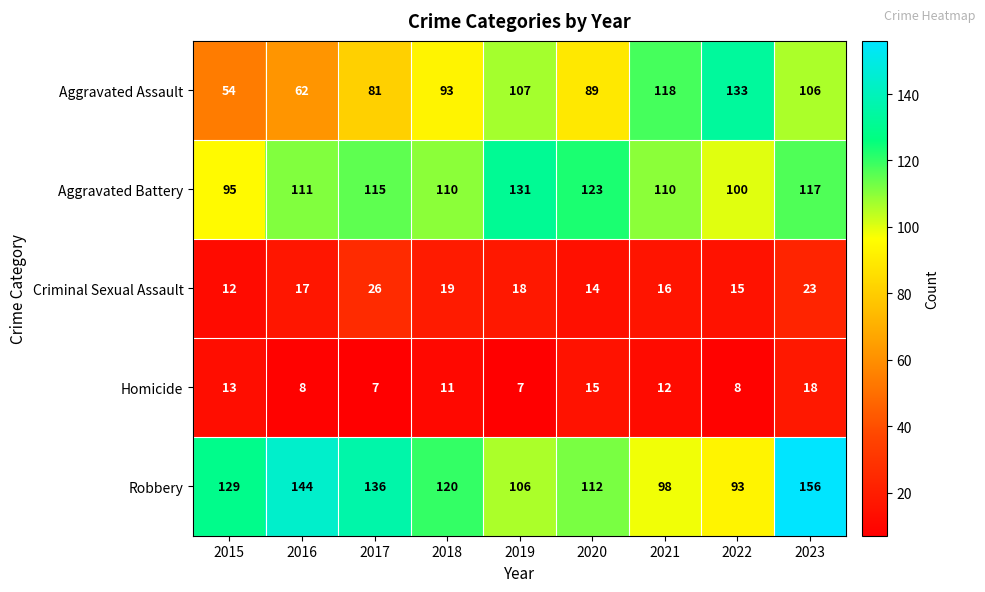

What is the average value of the Aggravated Battery series?

112